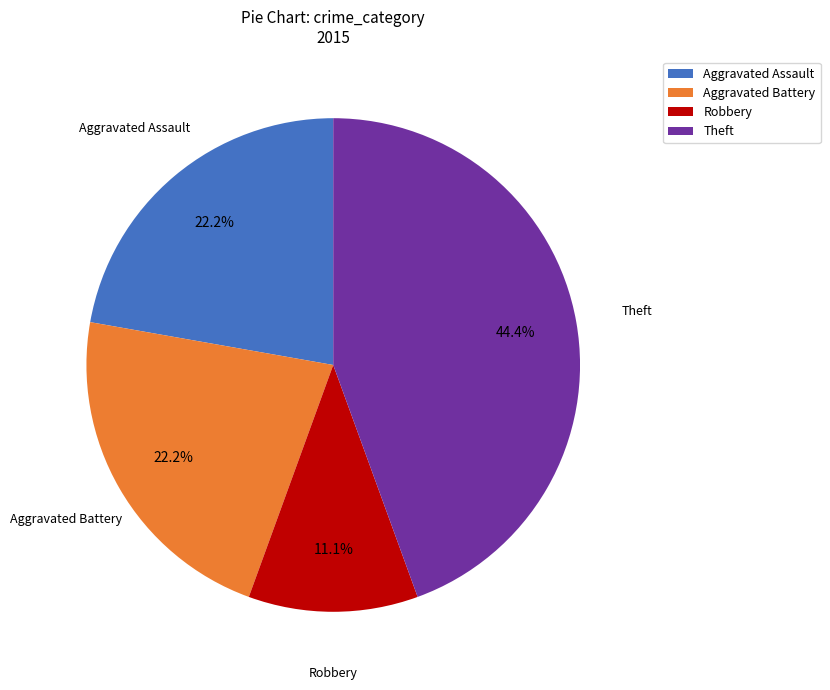

What is the total percentage of Aggravated Assault and Robbery?

33.3%